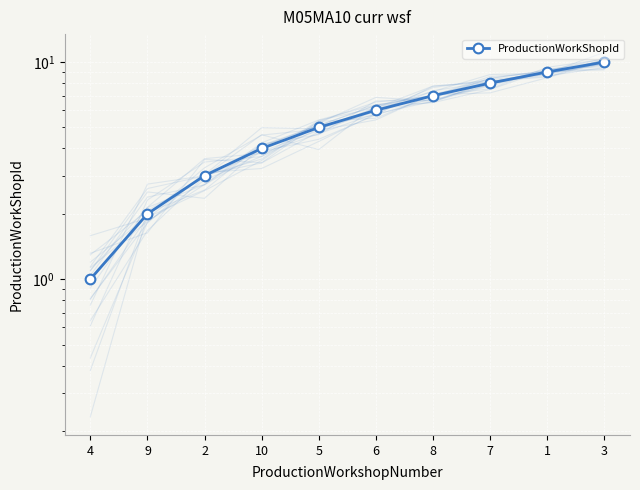

Rank the categories by value from lowest to highest.

4, 9, 2, 10, 5, 6, 8, 7, 1, 3